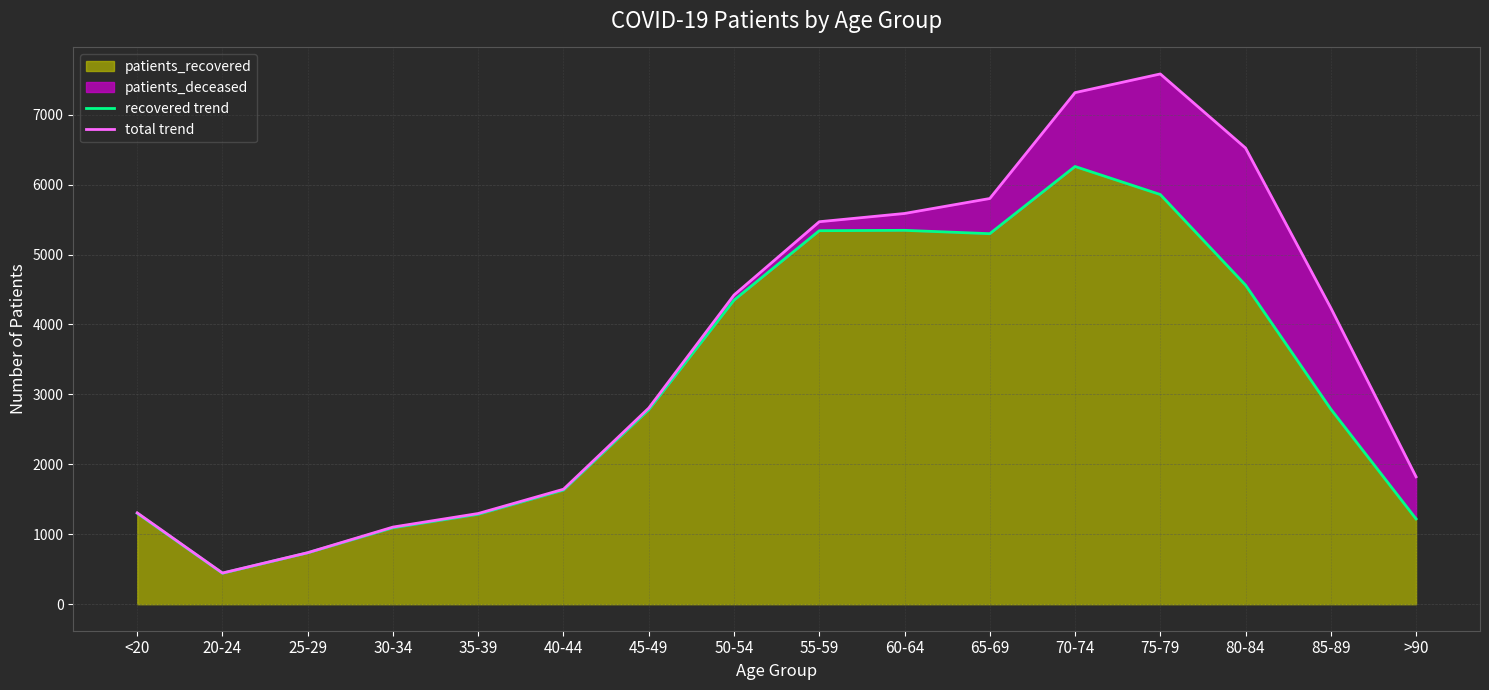

The value of total trend at 80-84 is 1829. True or false?

False